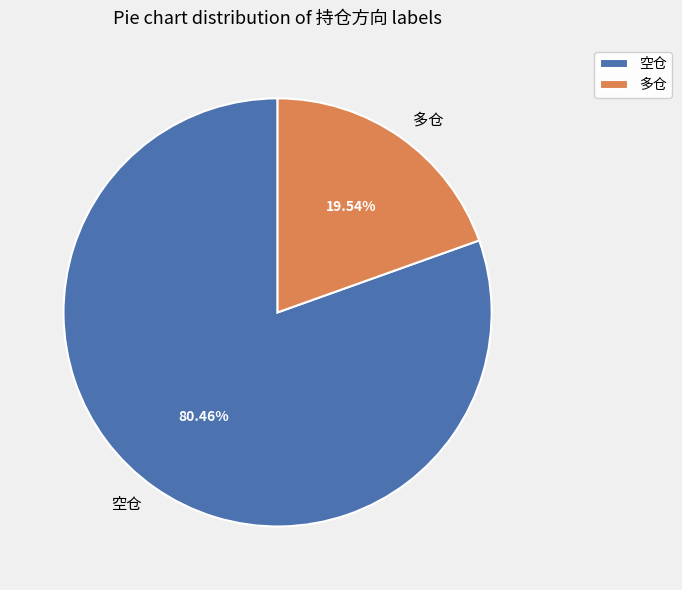

What percentage is NOT represented by 空仓?

19.5%